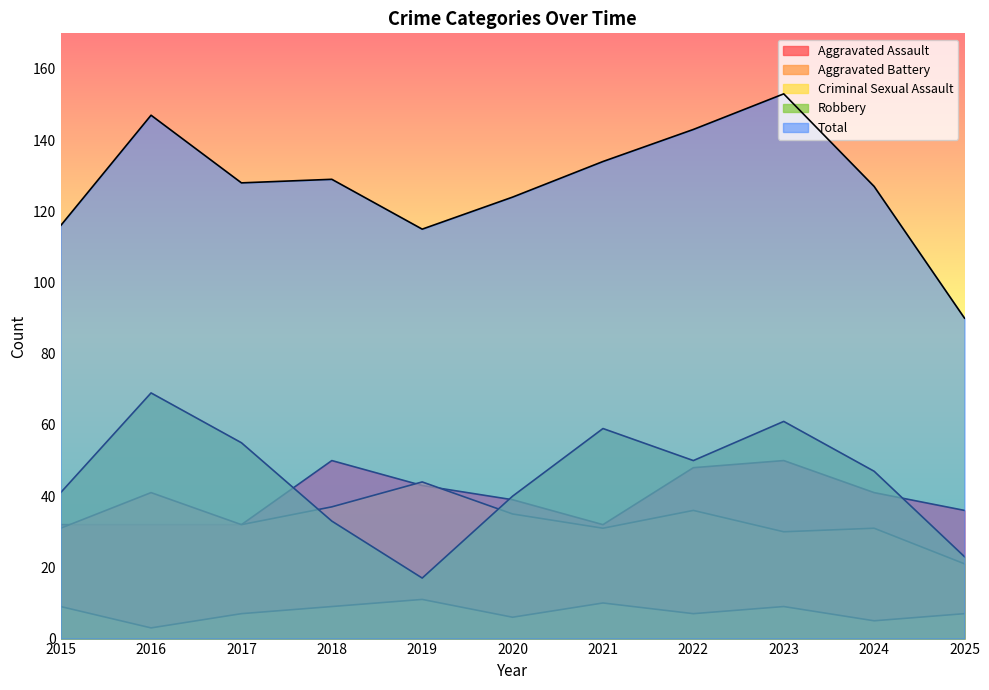

What is the difference between the highest and lowest values at 2021?

124